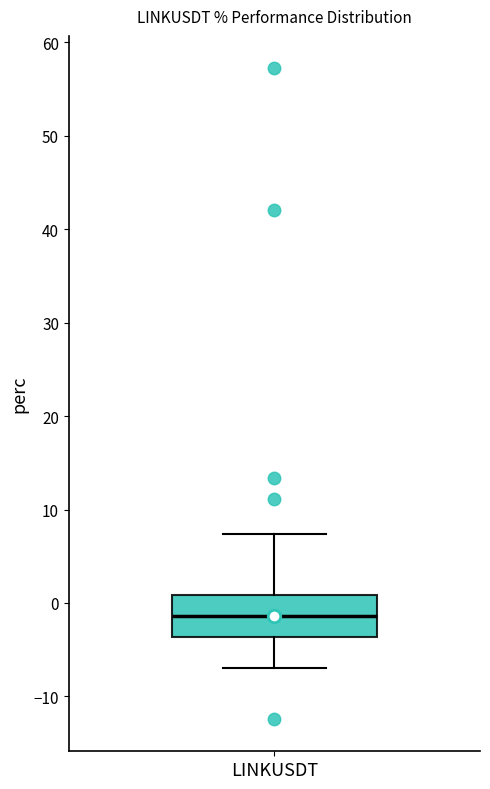

Transcribe this box plot: give where the median line is, the range the box spans, and where the two whiskers end, as read against the y-axis. The values are not printed on the chart, so give them approximately, as read against the axis.

median -1, box -4 to 1, whiskers -7 to 7